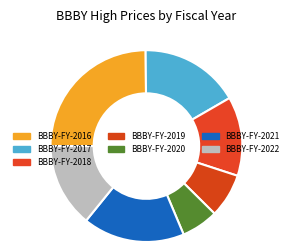

Is there a majority slice in this chart?

No